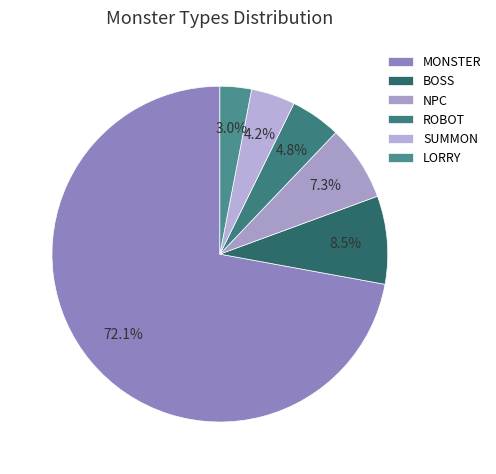

What is the ratio of the value at SUMMON to the value at ROBOT?

0.9